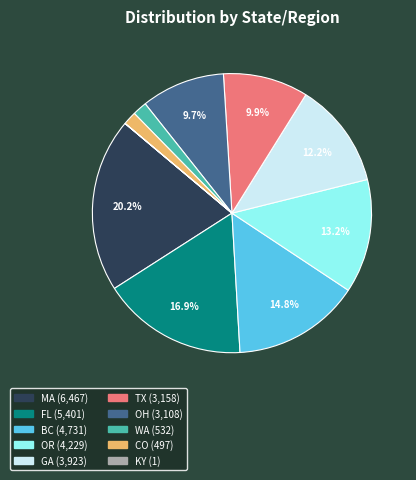

To the nearest percent, what percentage of the pie is CO?

2%